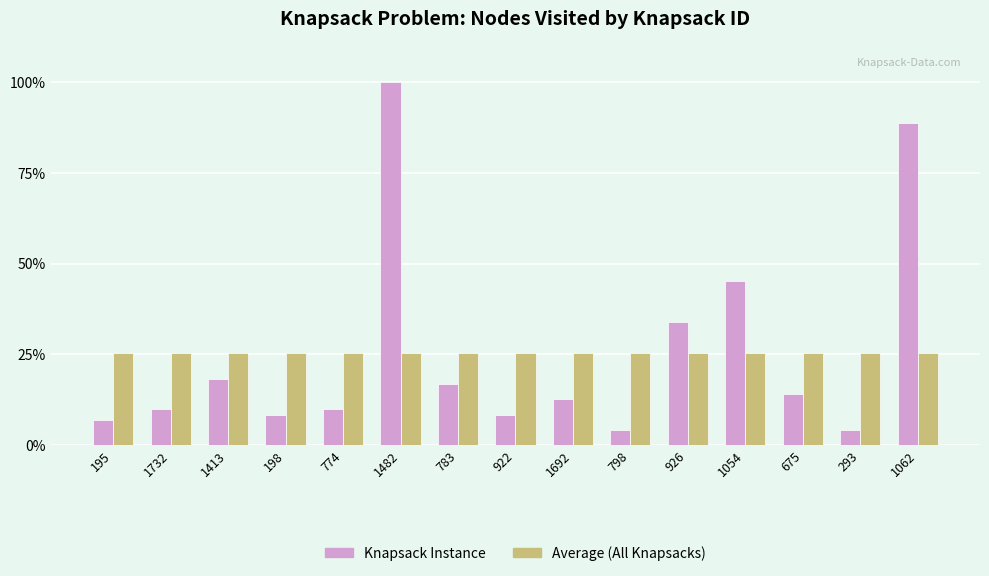

Count the number of categories in the chart.

15